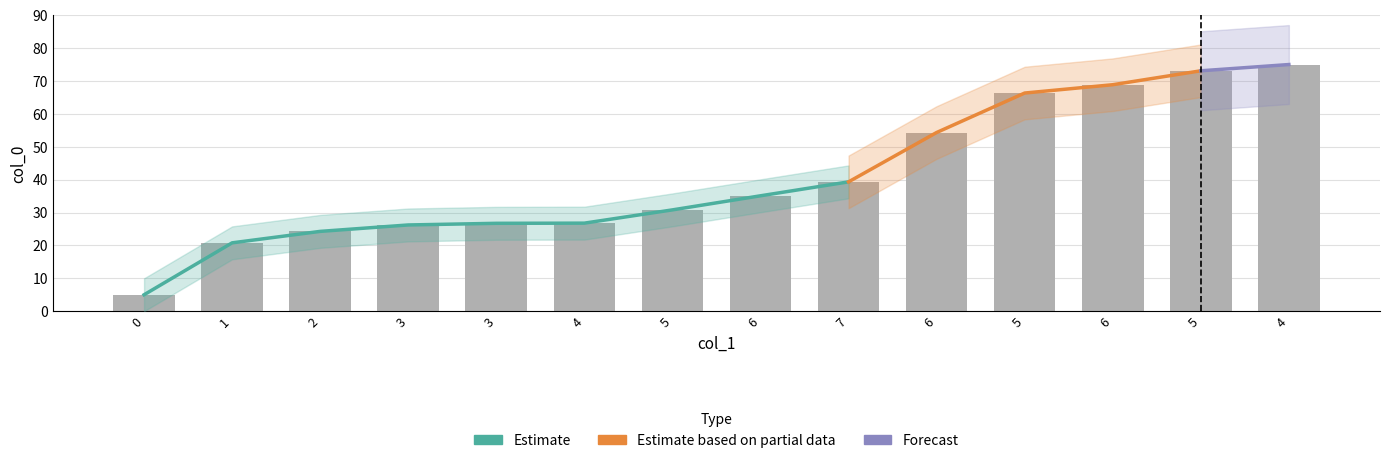

What is the difference between the maximum and minimum values?

70.0